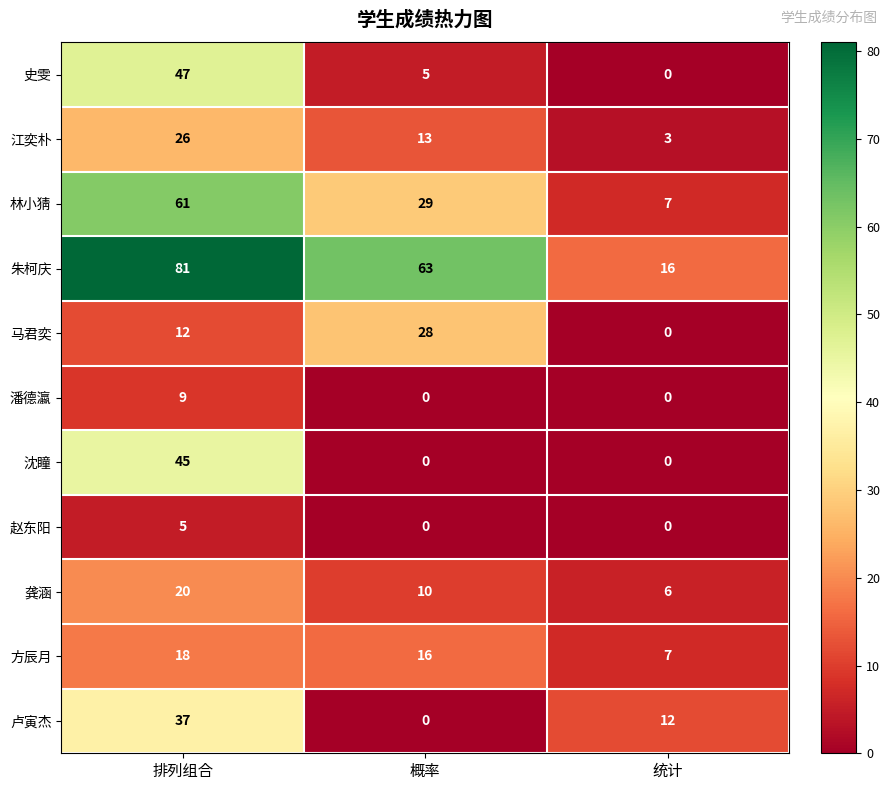

How many distinct data groups are displayed?

11